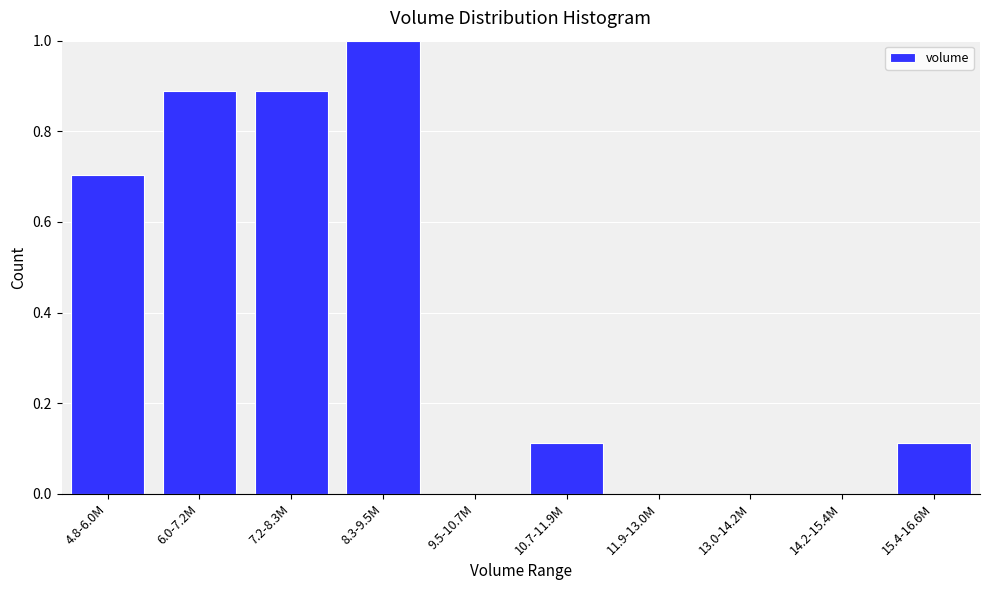

What is the sum of all values?

3.7